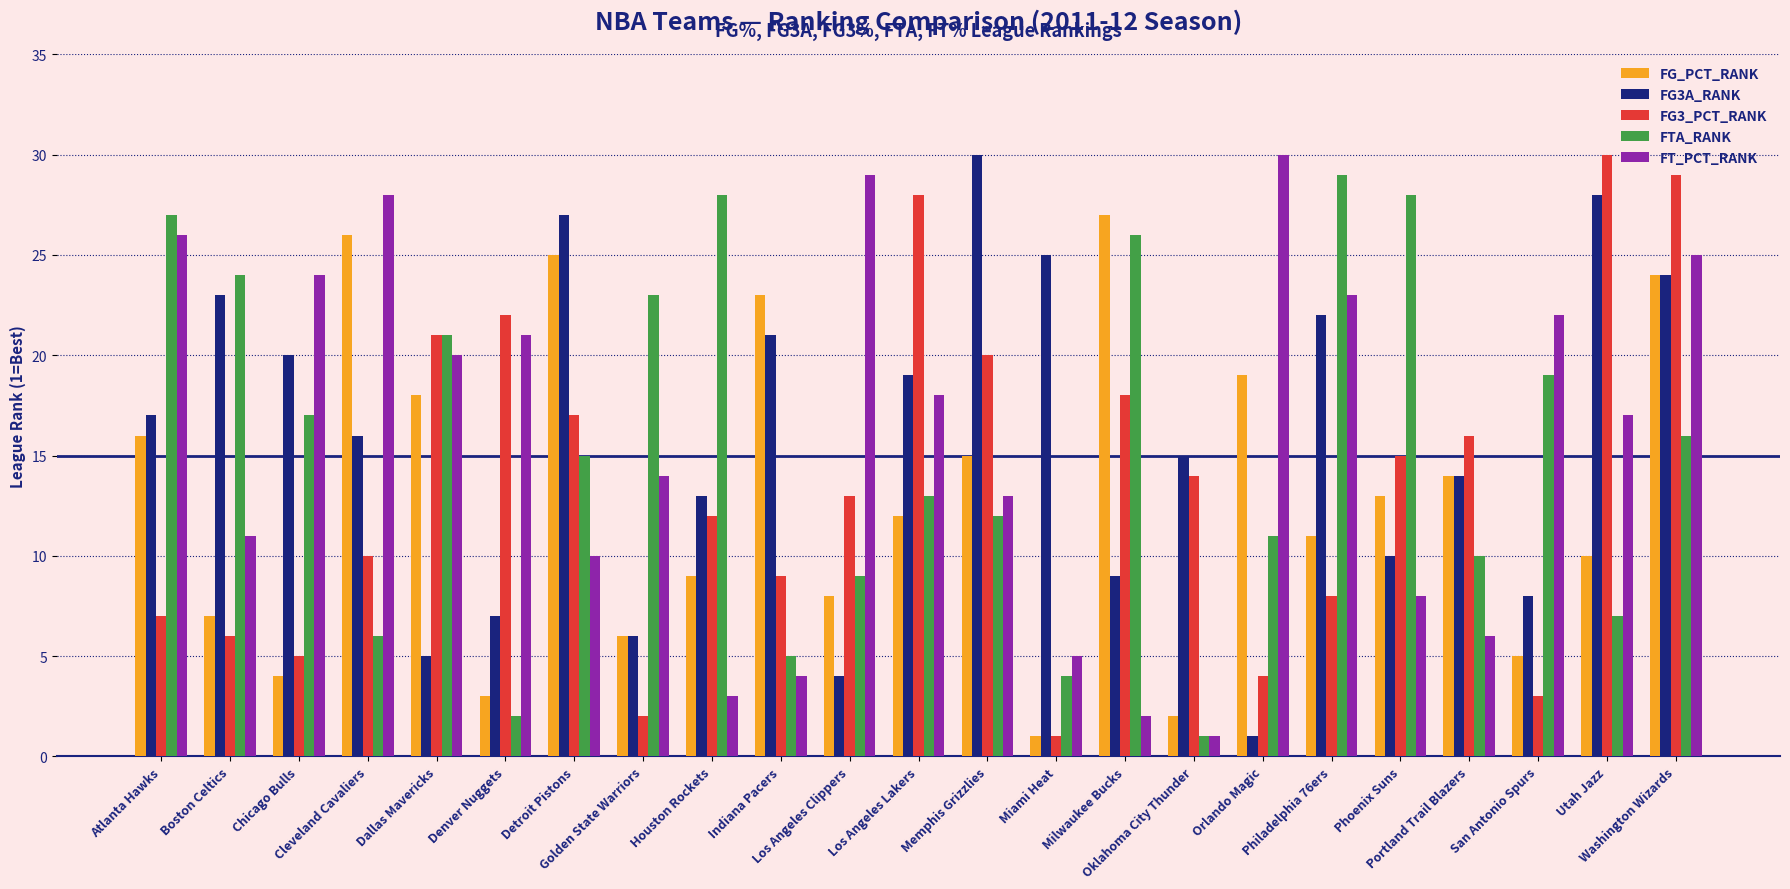

What is the difference between the second highest and minimum values in the FG_PCT_RANK series?

25